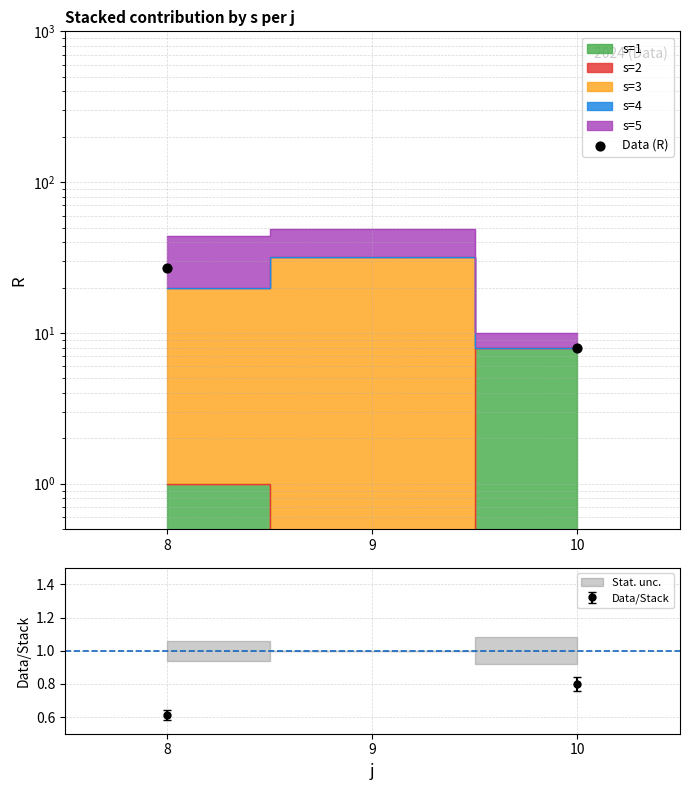

Between 8 and 10, which is larger?

8